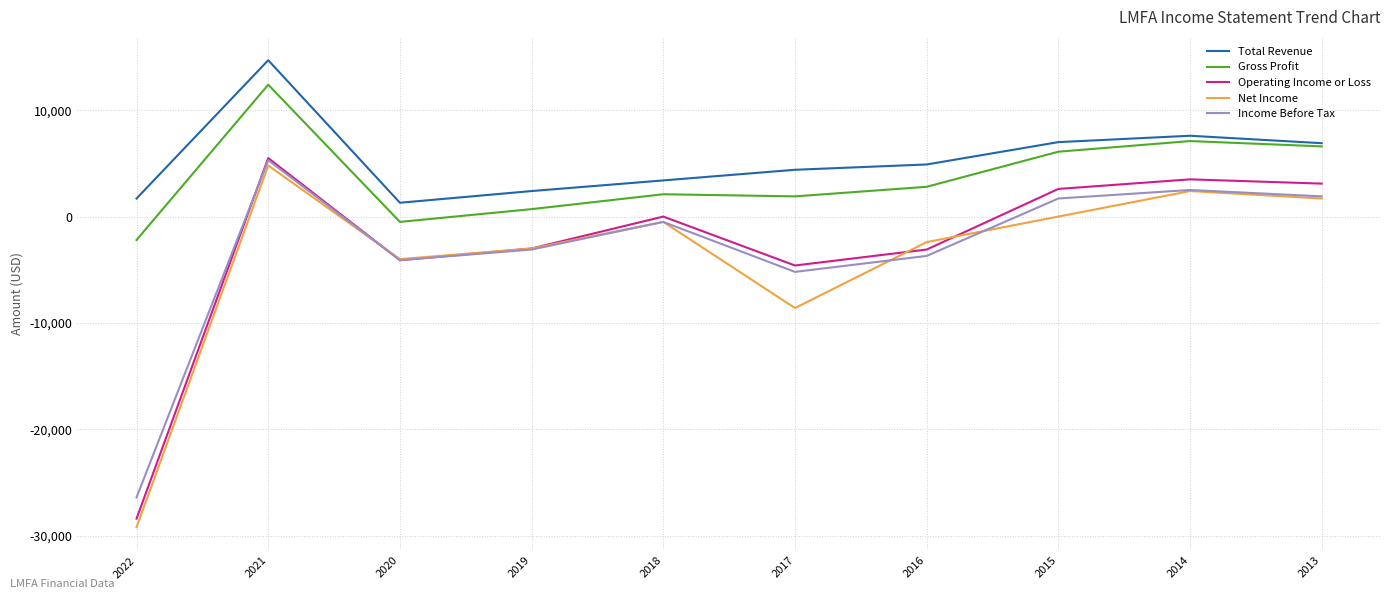

At how many categories does at least one series exceed 8755?

1